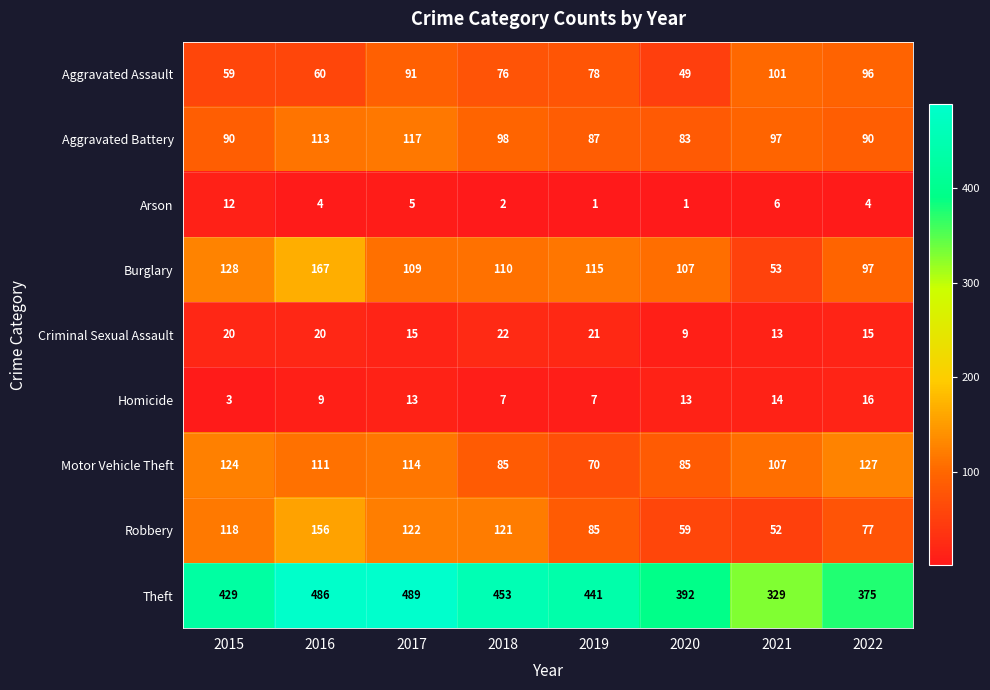

Rank the series at 2020 from highest to lowest value.

Theft, Burglary, Motor Vehicle Theft, Aggravated Battery, Robbery, Aggravated Assault, Homicide, Criminal Sexual Assault, Arson